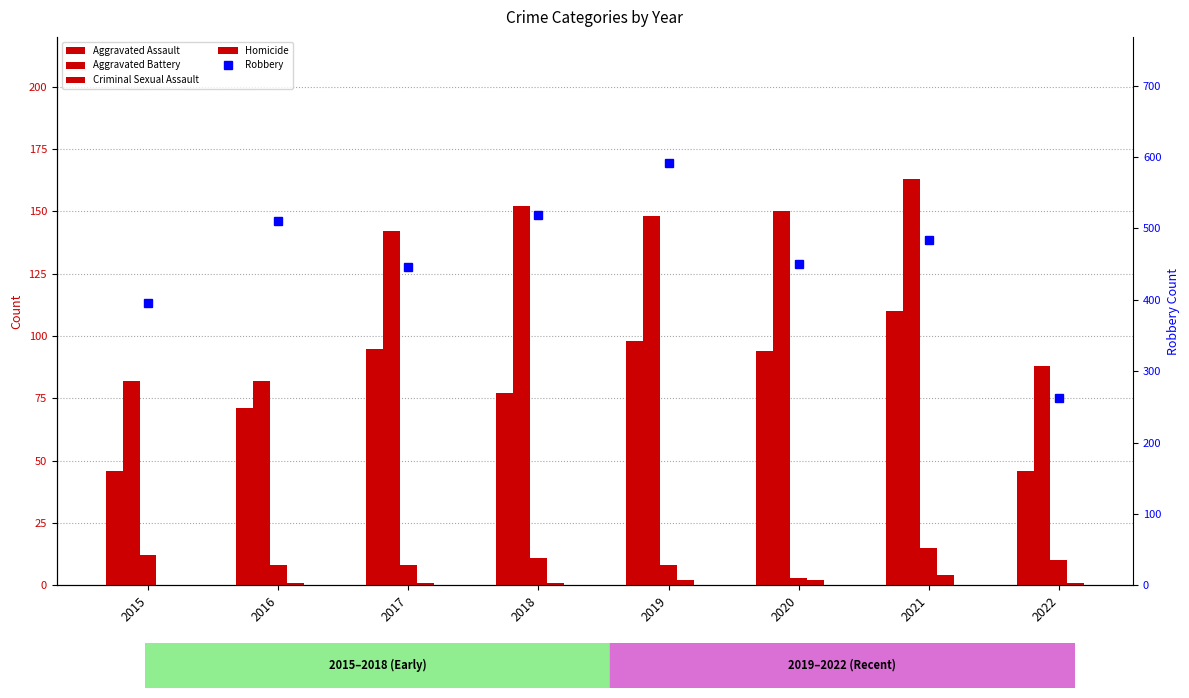

Which has a higher value, 2021 or 2016?

2021